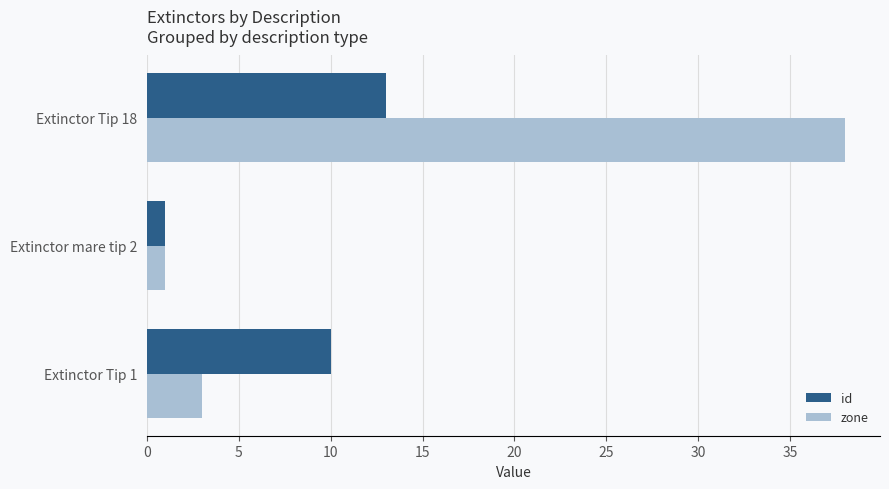

Is the value of id at Extinctor mare tip 2 greater than the value of zone at Extinctor Tip 1?

No